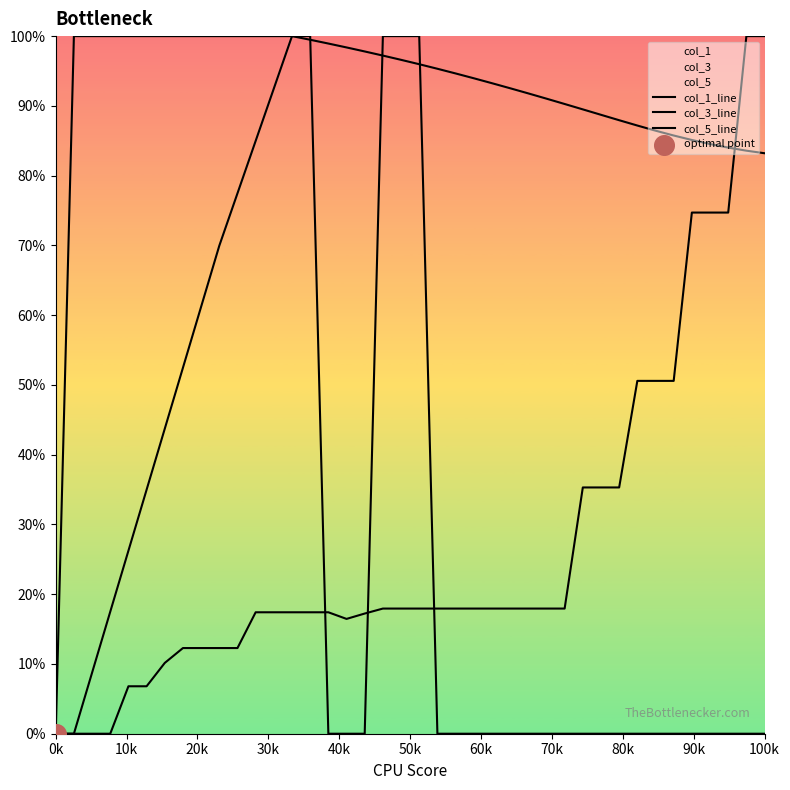

Which series has the largest Y range (max minus min)?

col_1_line